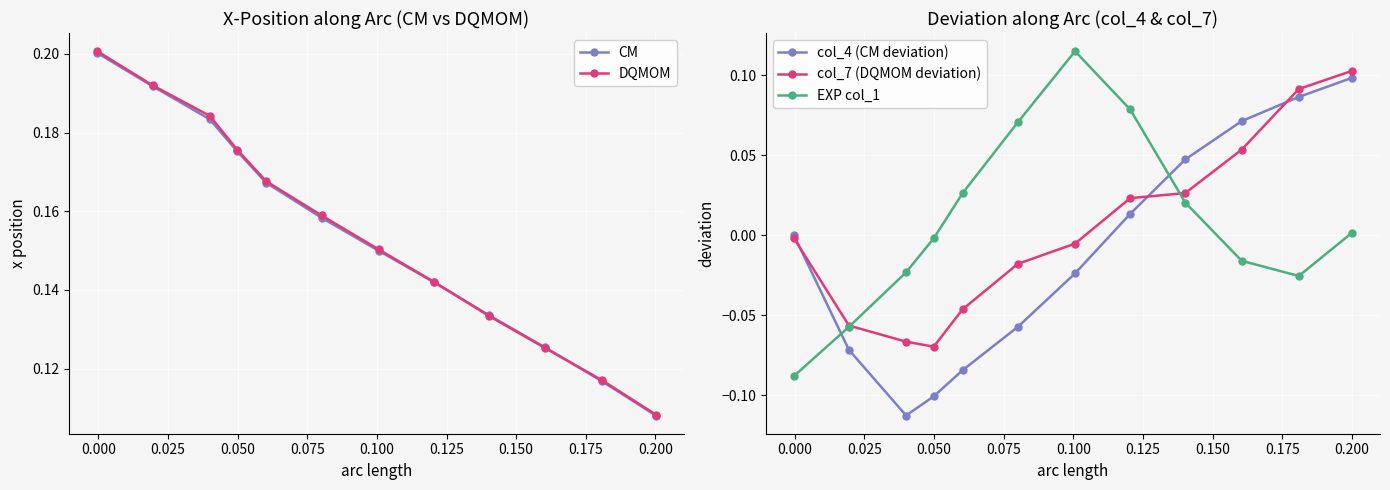

True or false: col_4 (CM deviation) and EXP col_1 intersect in this chart.

True